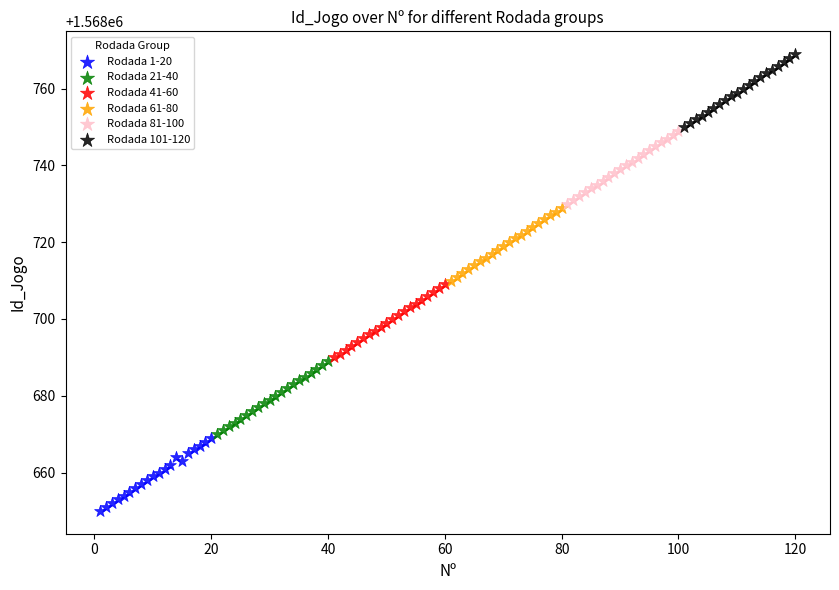

Which series contains the highest Y value?

Rodada 101-120